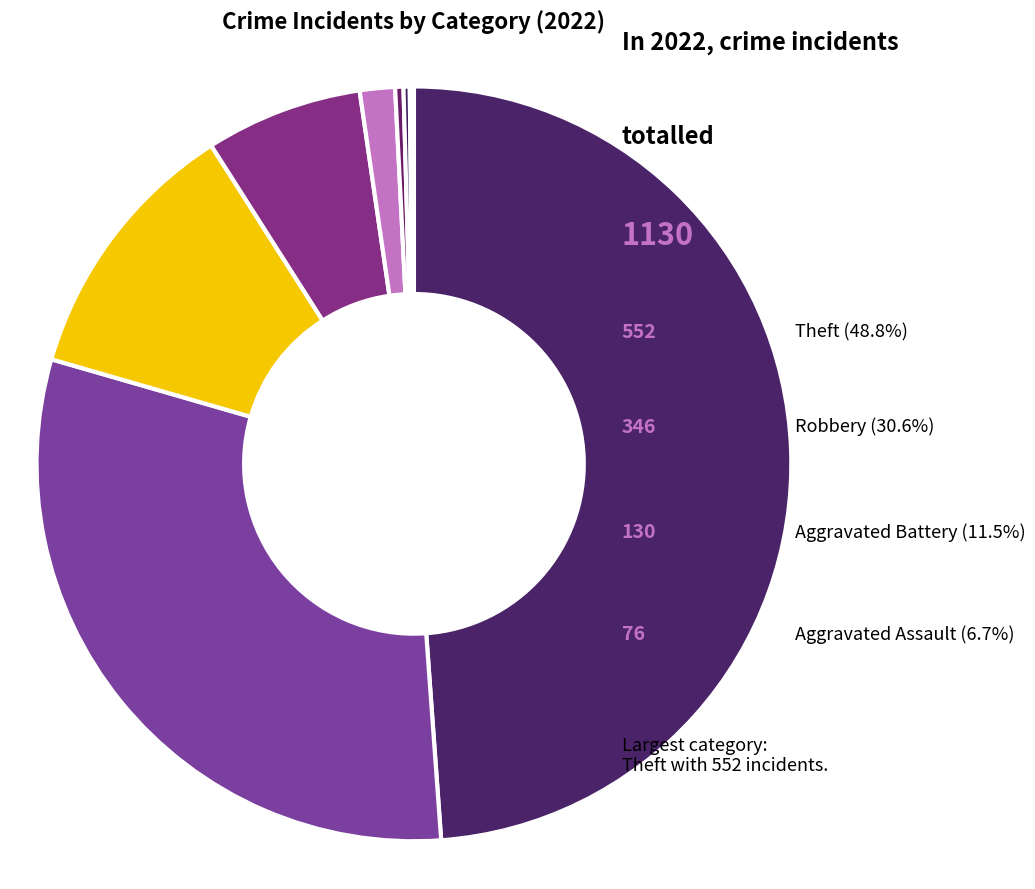

Is the sum of Motor Vehicle Theft and Criminal Sexual Assault greater than half?

No